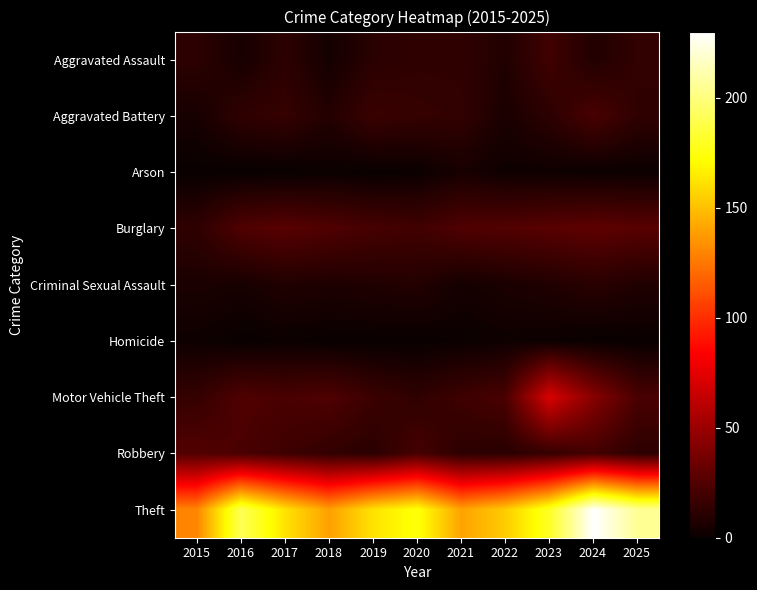

Between 2018 and 2019, which series saw the biggest shift?

Theft